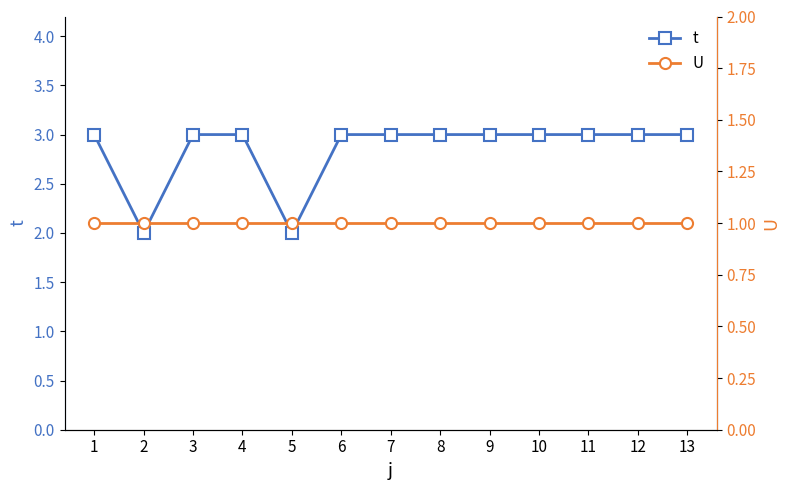

True or false: t and U cross at least once.

False